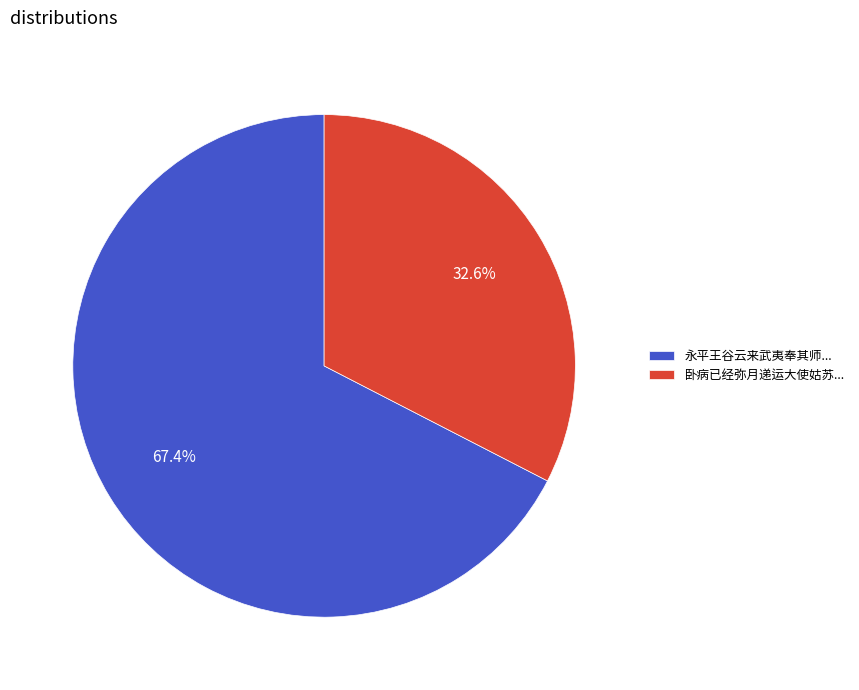

What is the majority slice?

永平王谷云来武夷奉其师...